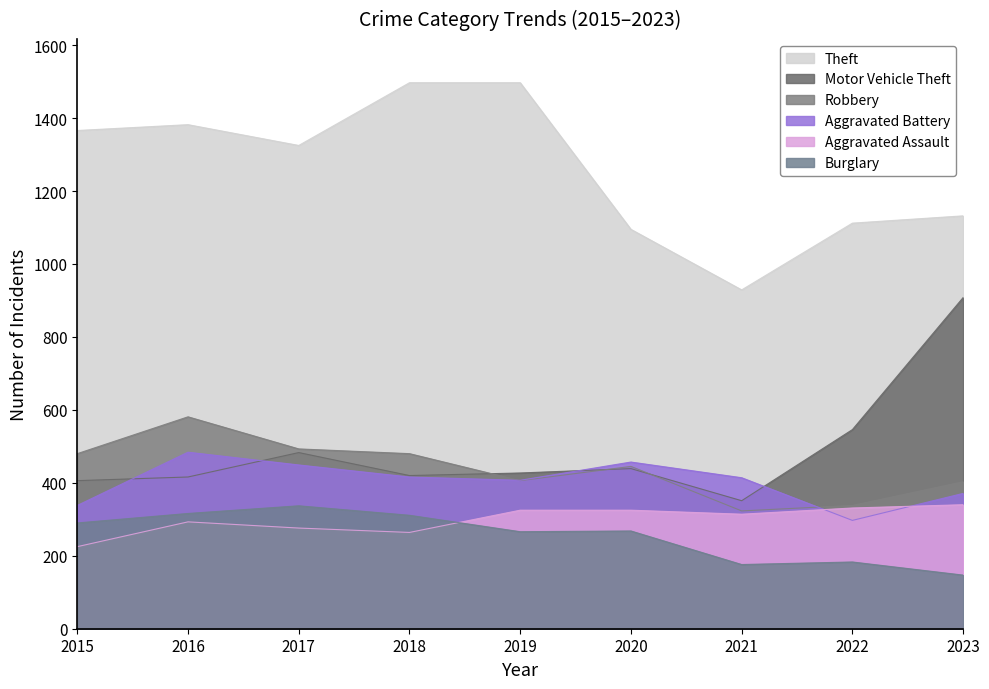

Read the Burglary value at 2022, to the nearest 10.

180